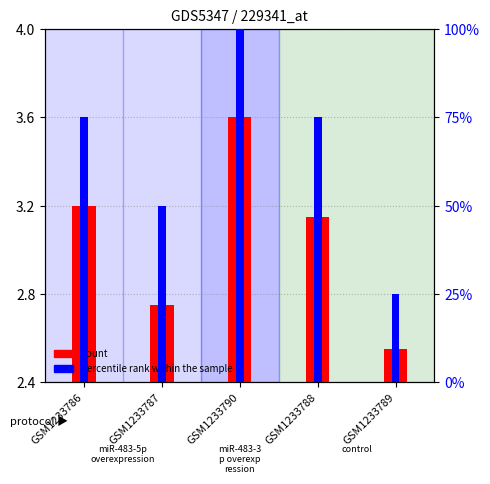

Rank the categories by value from highest to lowest.

GSM1233790, GSM1233786, GSM1233788, GSM1233787, GSM1233789